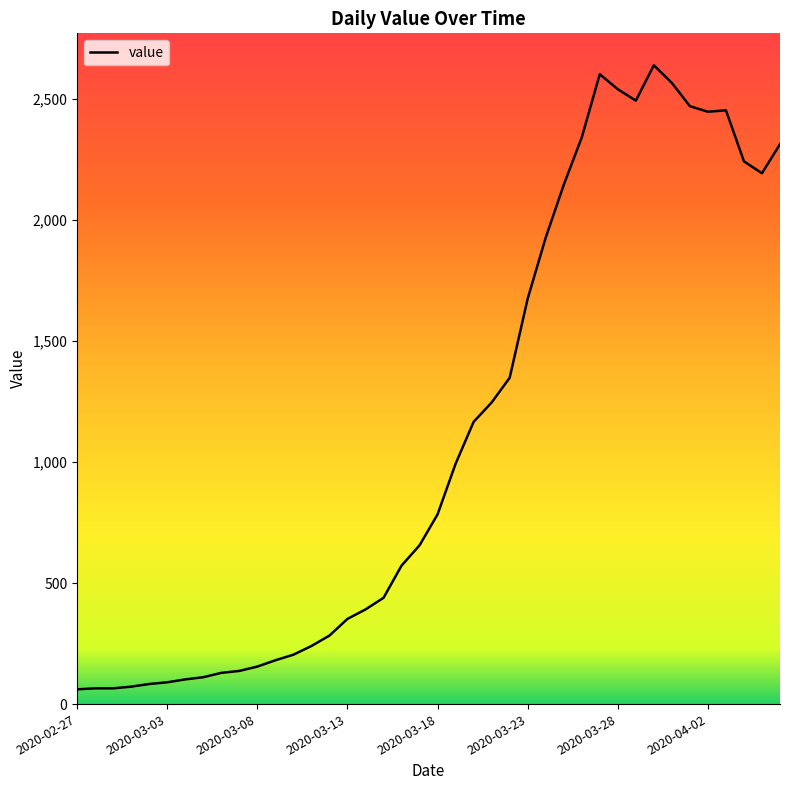

What is the difference between the maximum and minimum values?

2578